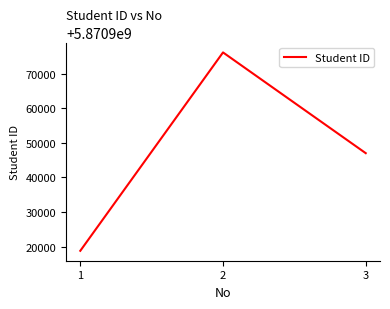

Between 1 and 2, which is larger?

2